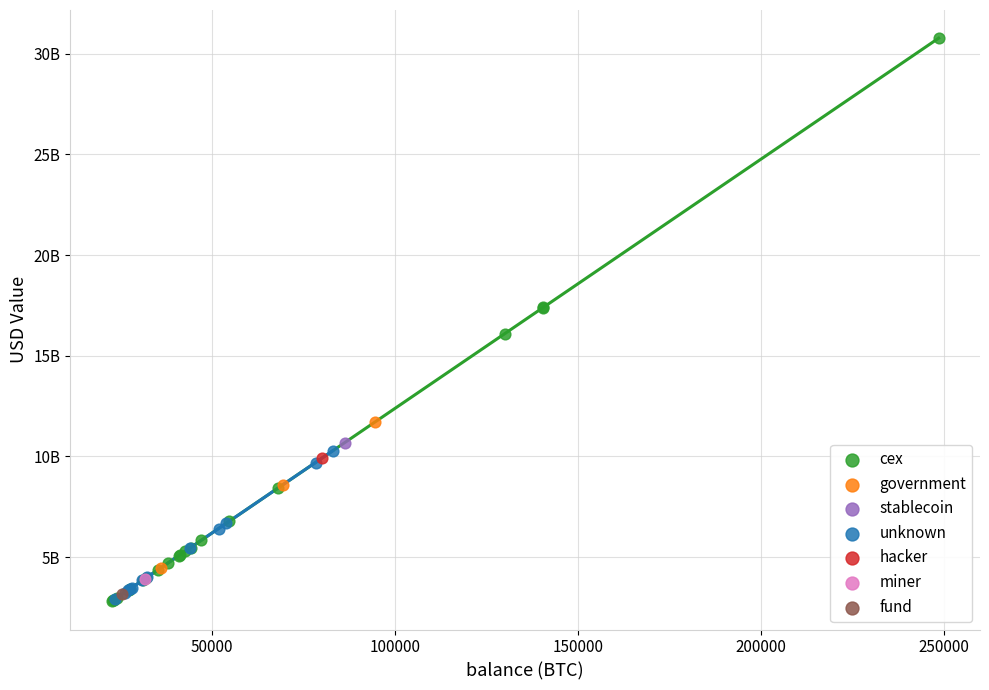

What are all the series names shown in the legend?

cex, government, stablecoin, unknown, hacker, miner, fund